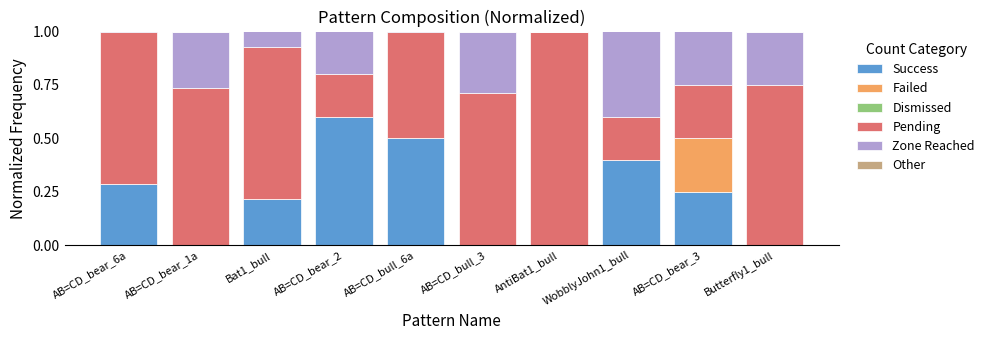

Are the bars grouped side by side (vs. stacked)?

Yes